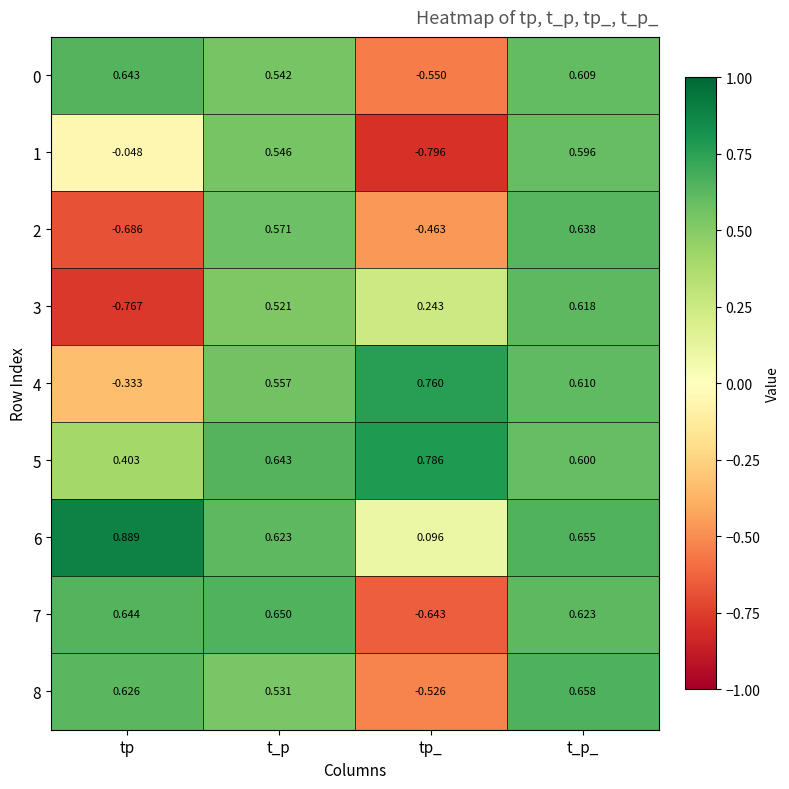

Where does the 2 series first go above 0?

t_p